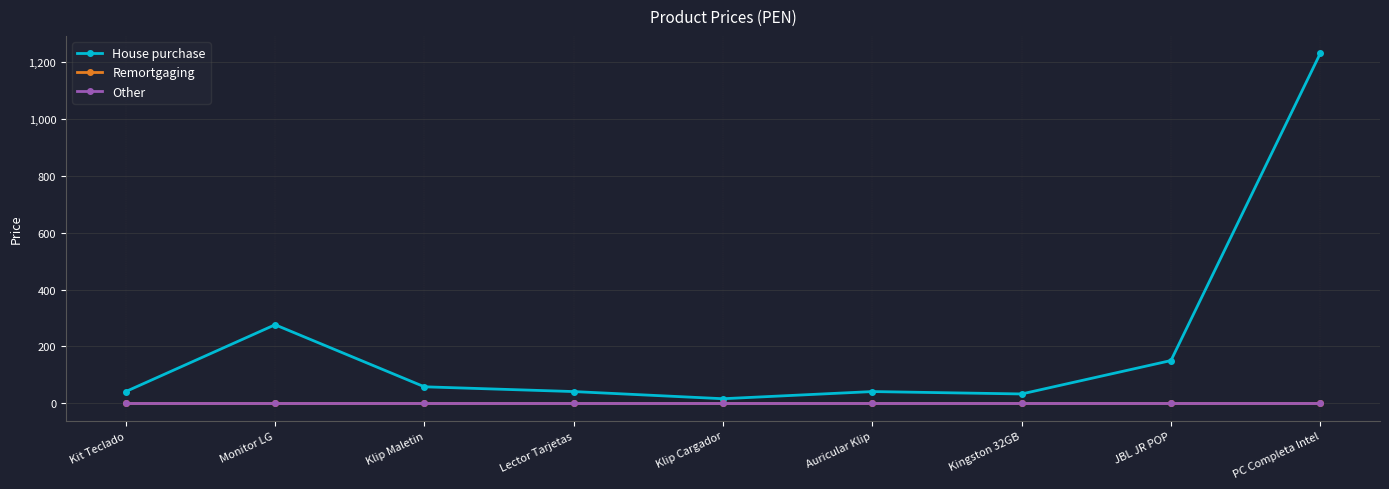

True or false: Remortgaging and House purchase cross at least once.

False